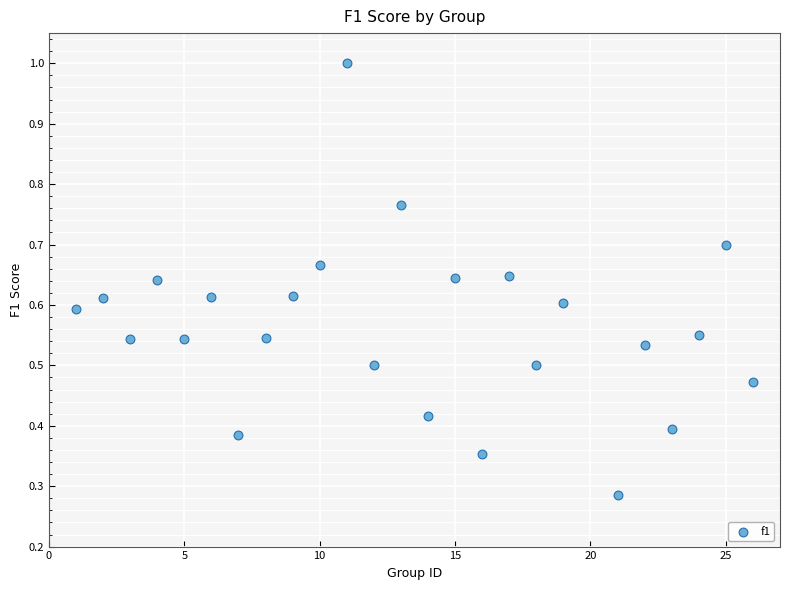

What is the range of X values (max minus min)?

25.0